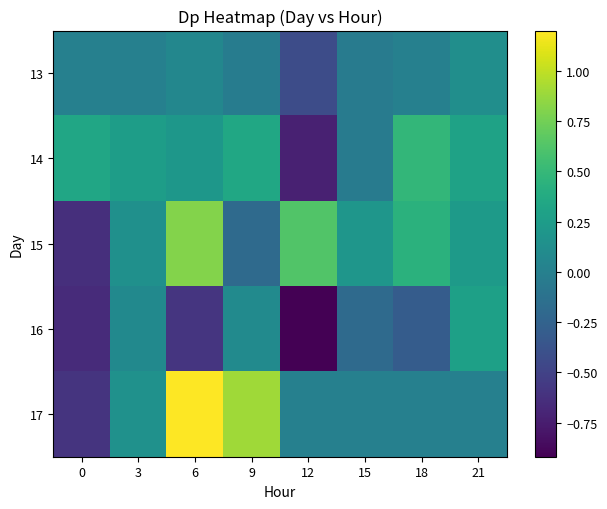

At which category is the sum across all series the highest?

6